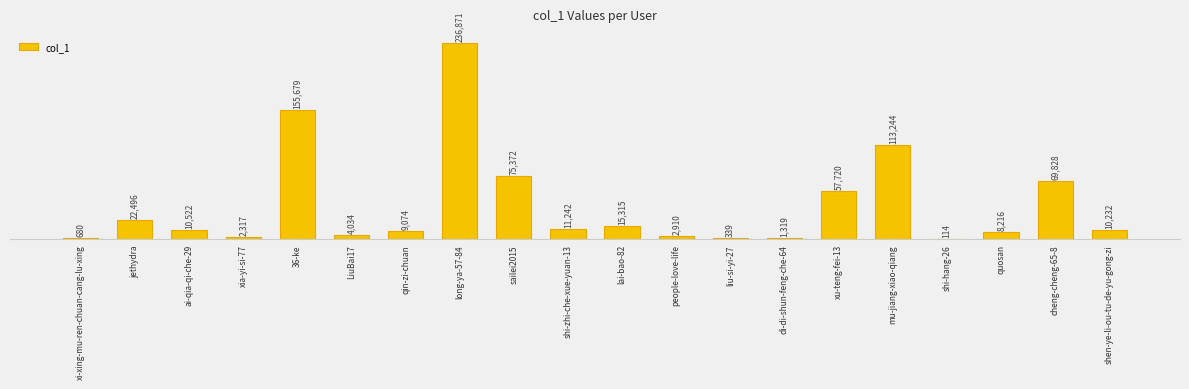

What is the label of the 15th bar from the right?

LiuBai17